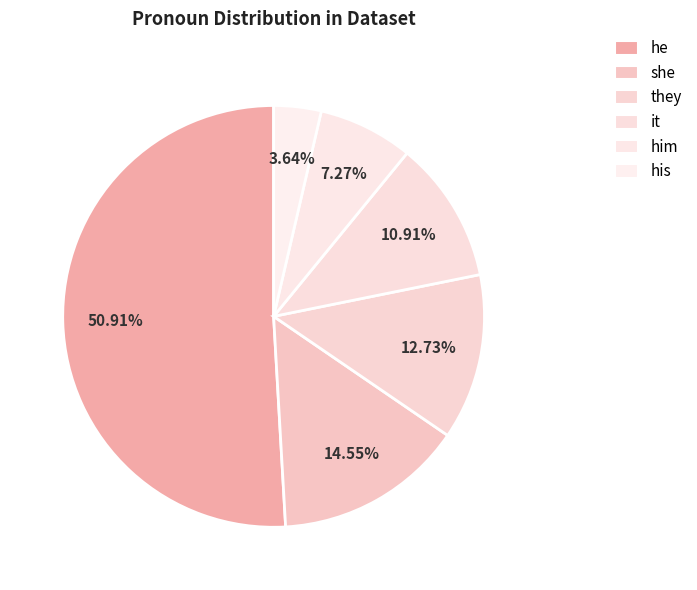

To the nearest percent, what portion does she represent?

15%